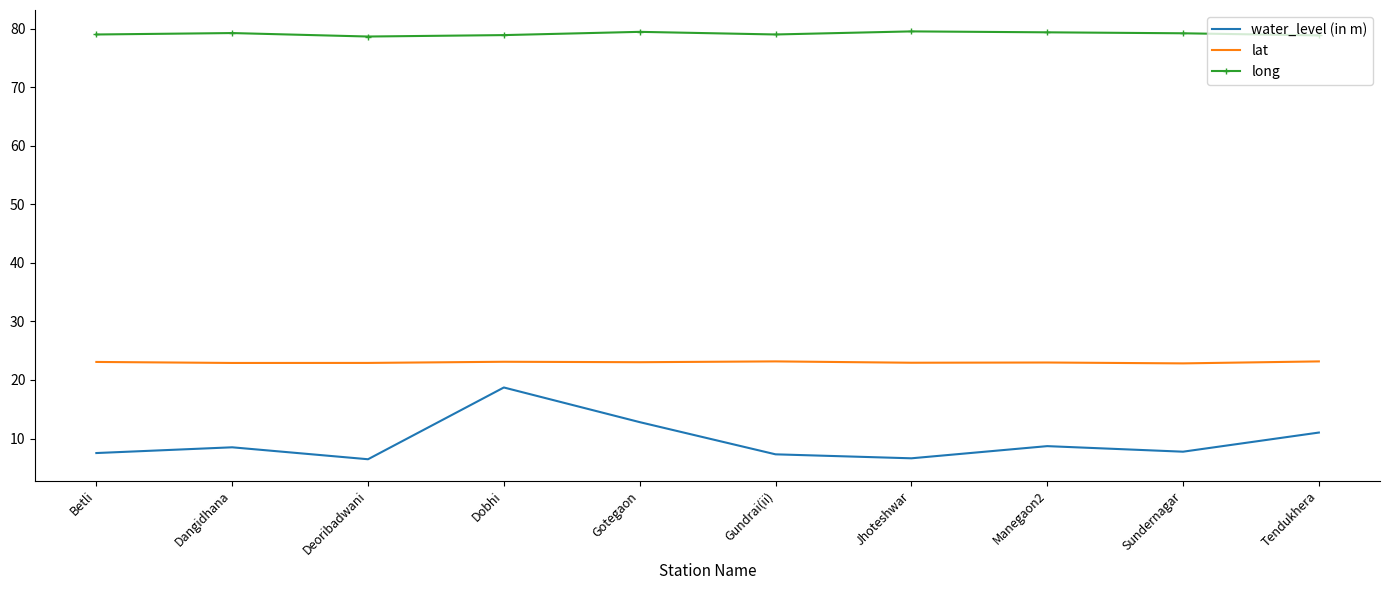

What is the maximum value for lat?

23.2